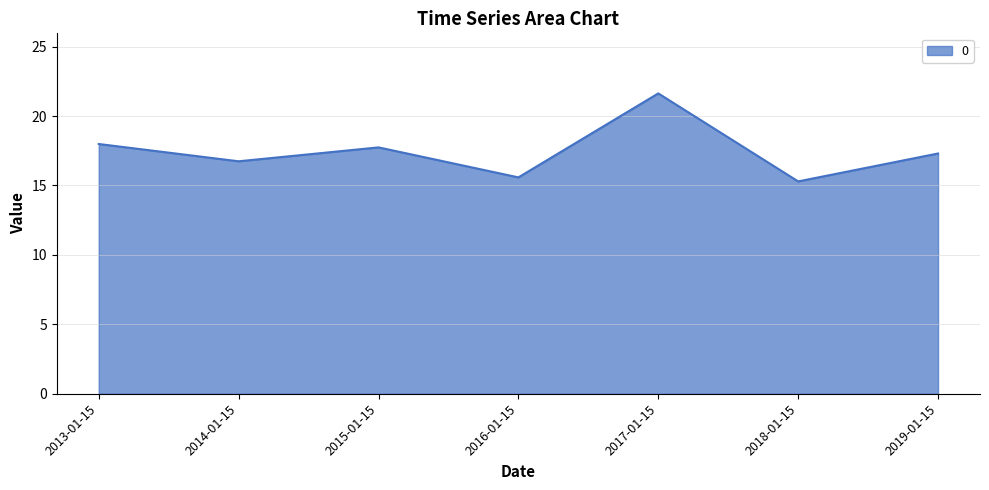

How many lines are shown in the chart?

1